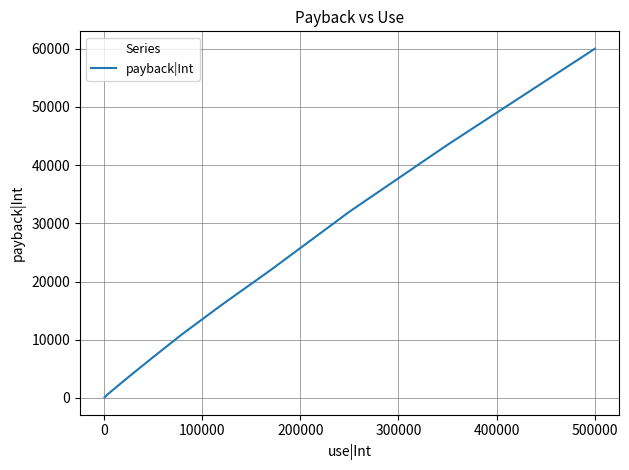

What is the difference between the maximum and minimum values?

59900